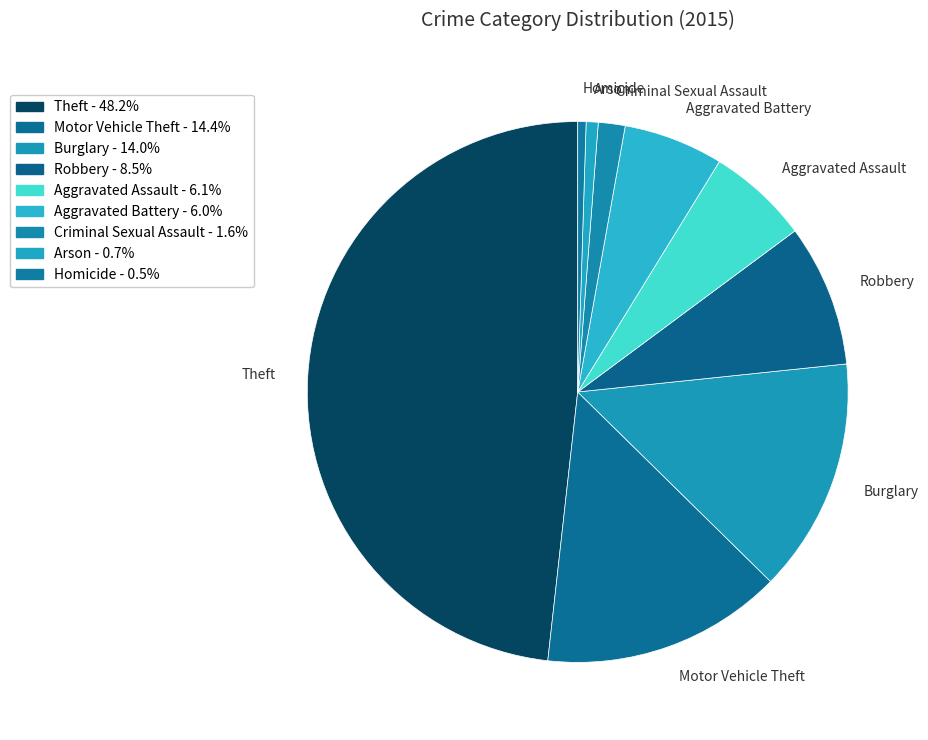

Is it true that Arson is 14% of the pie?

False